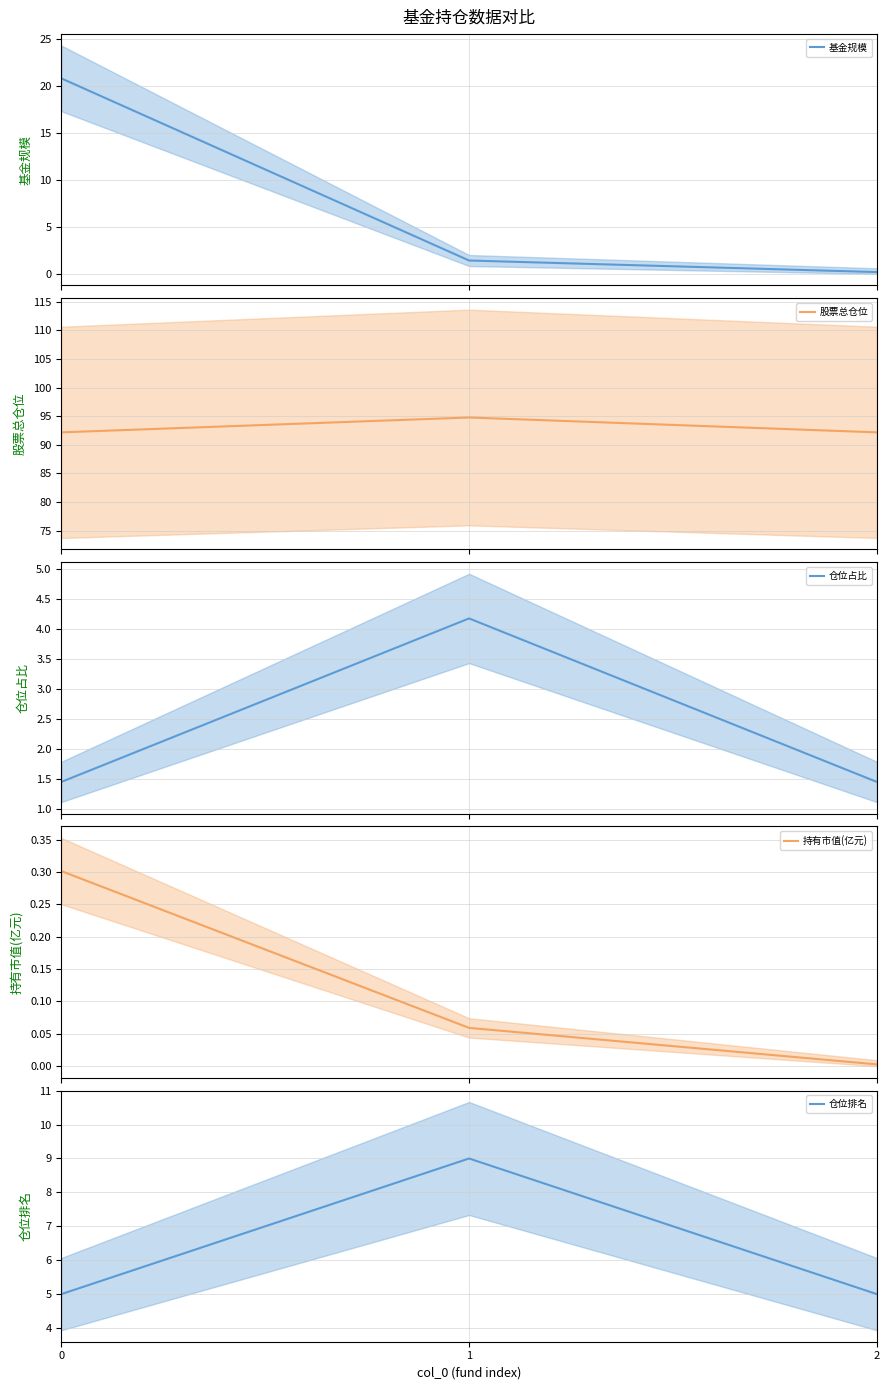

Which series has the widest spread of values?

基金规模